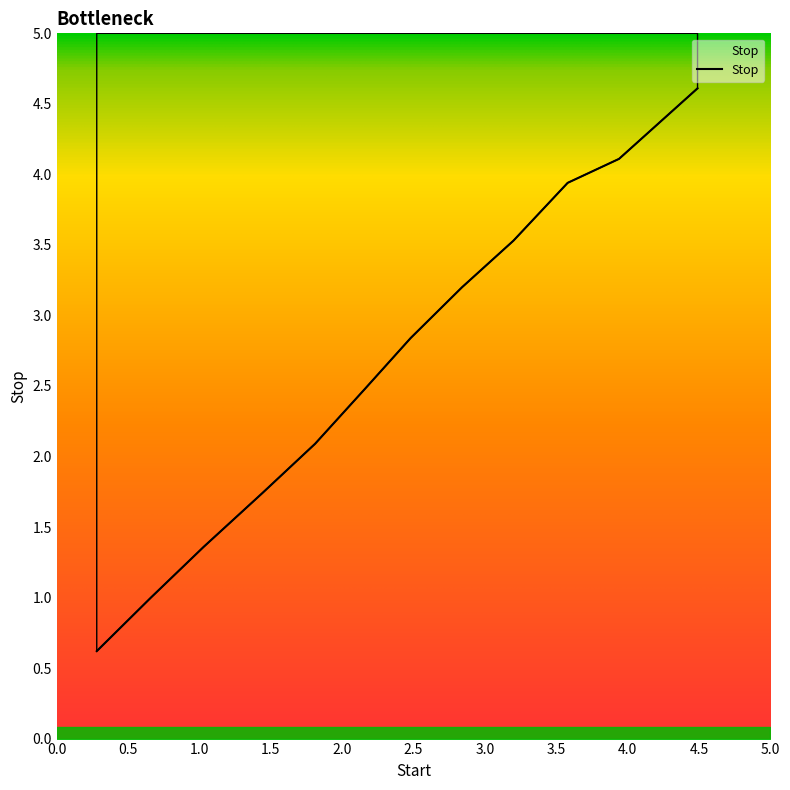

What is the greatest value displayed?

4.6